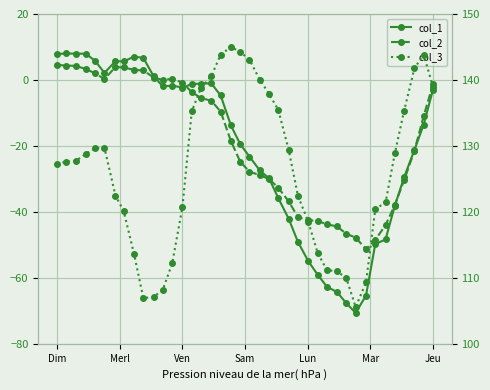

True or false: col_2 and col_3 cross at least once.

False